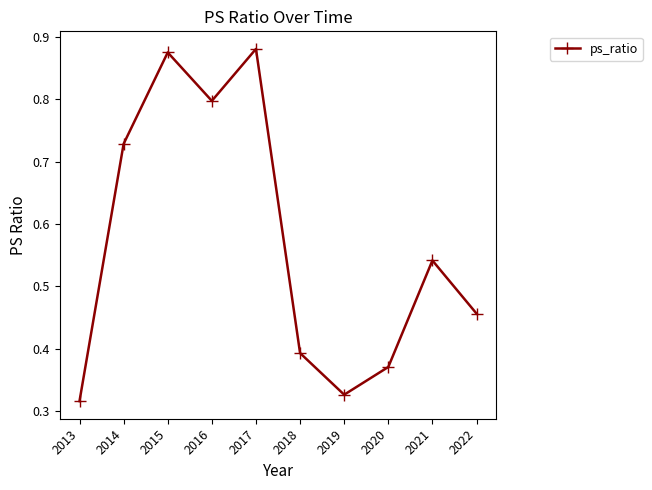

What is the average value?

0.6